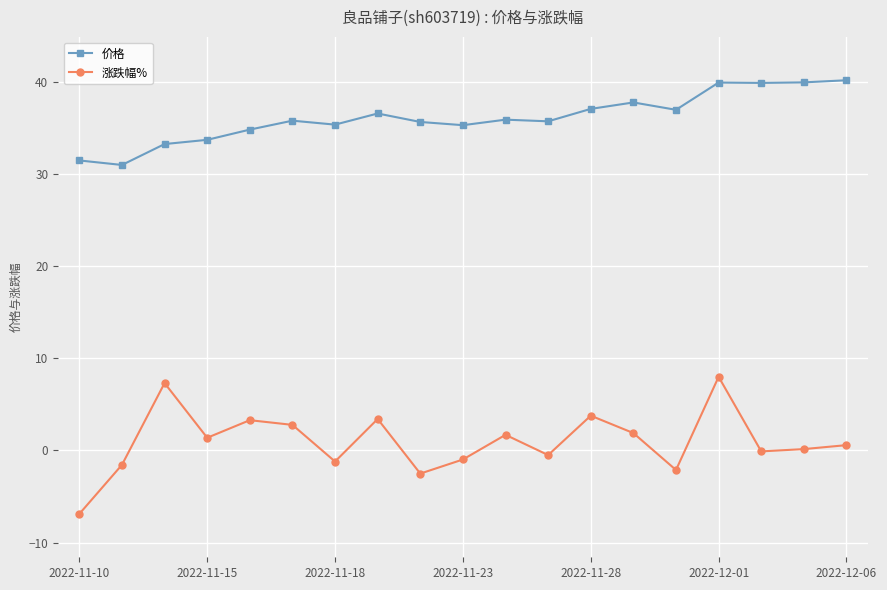

What is the average value of the 涨跌幅% series?

1.0